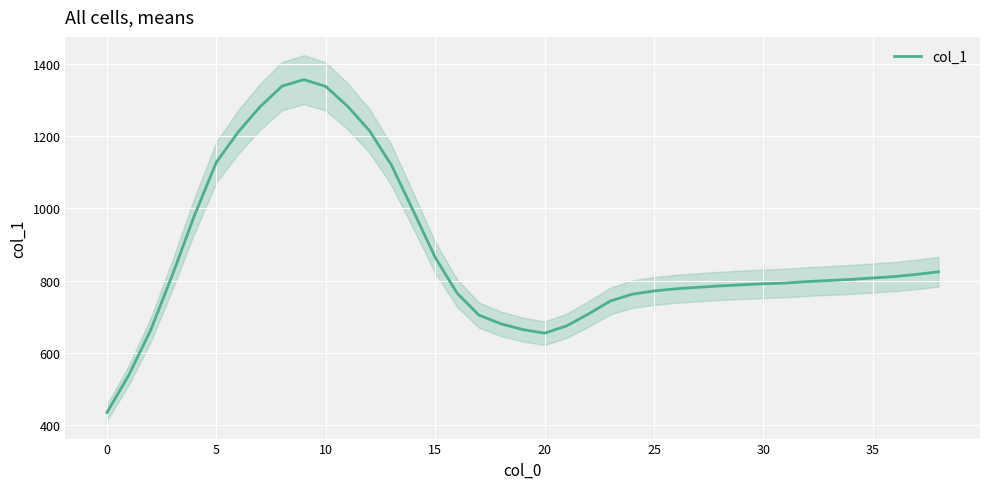

The chart shows a value of 674 at 21. True or false?

True